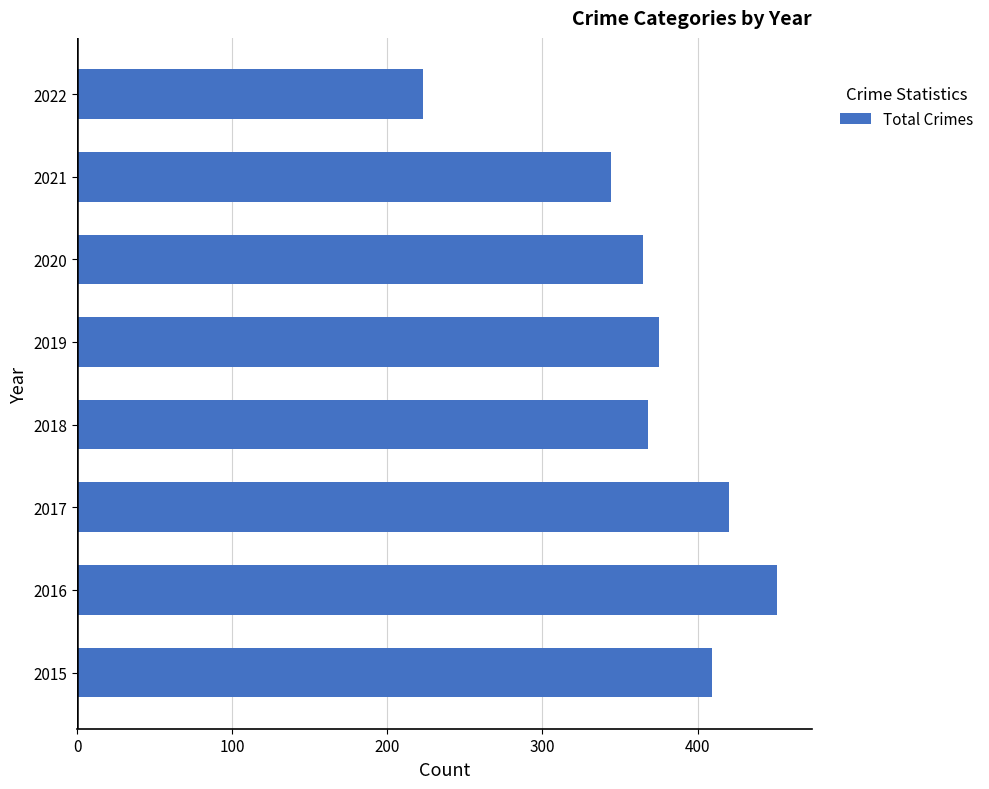

Approximately how many times larger is the value at 2015 compared to 2019?

1.1